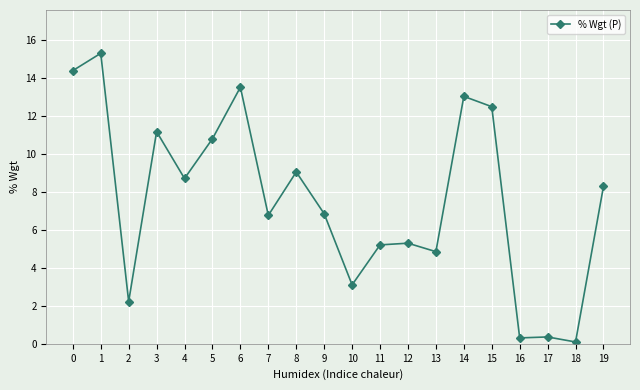

True or false: the data has more than 2 interior local peaks.

True